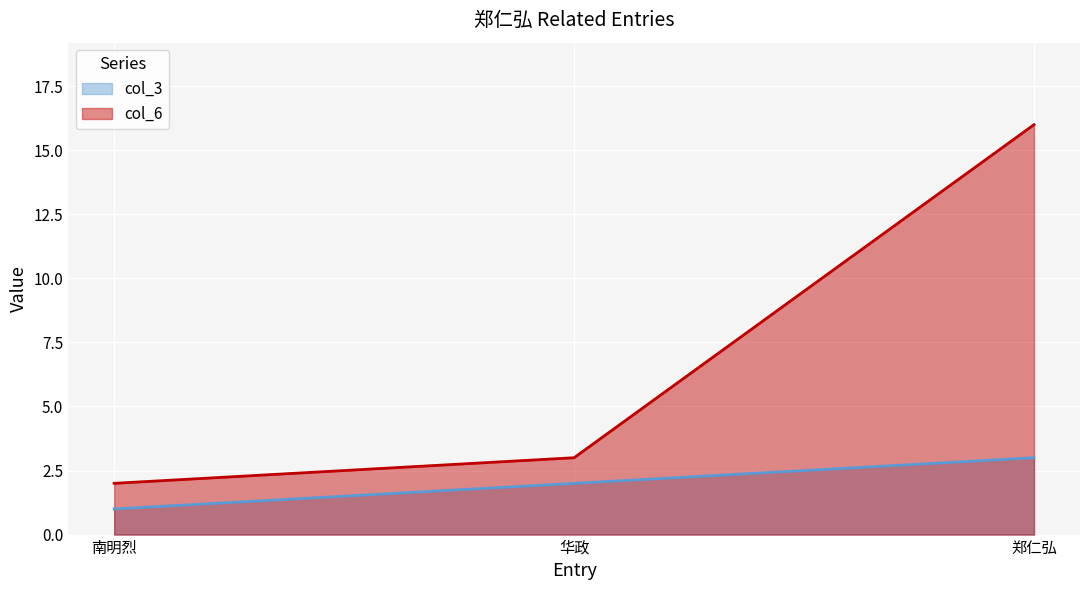

What is the value of the col_3 point at the 1st from the left?

1